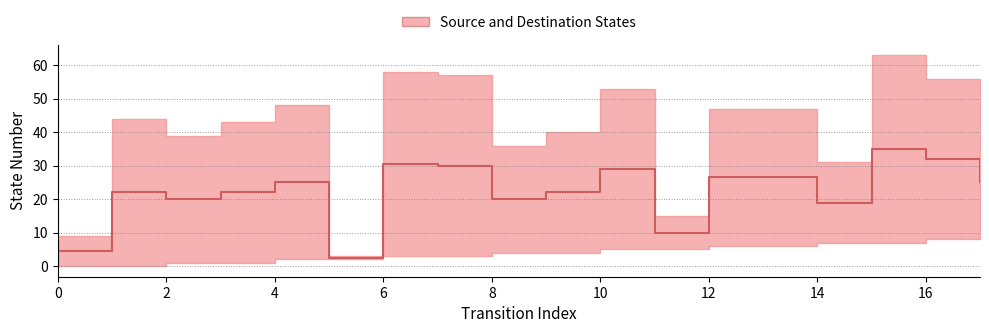

What is the minimum value shown in the chart?

2.5